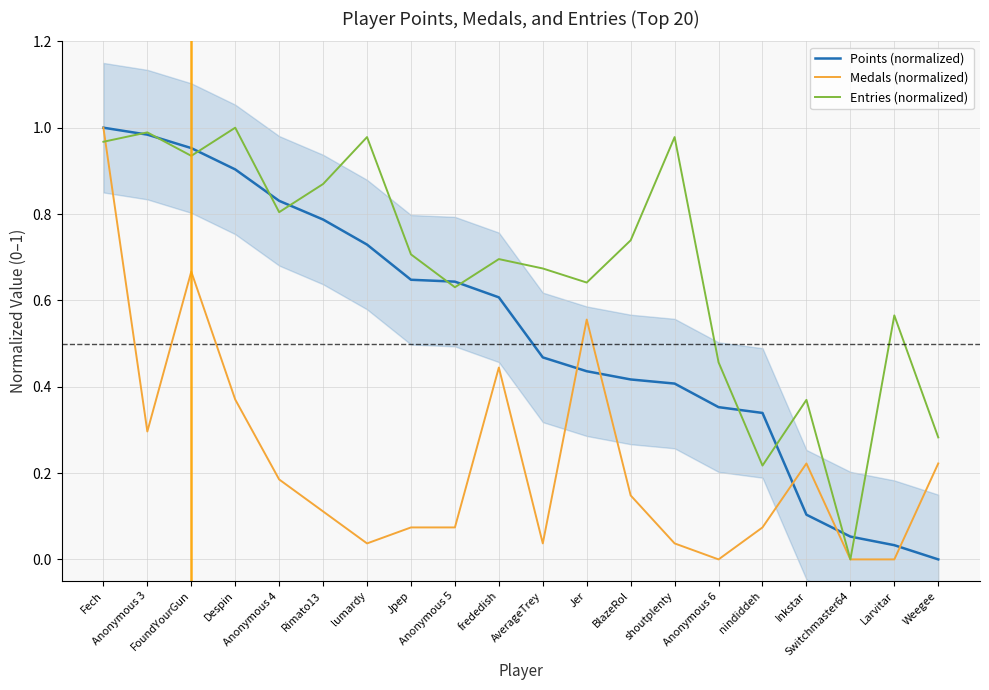

Is it true that Points (normalized) equals 0.2 at nindiddeh?

False